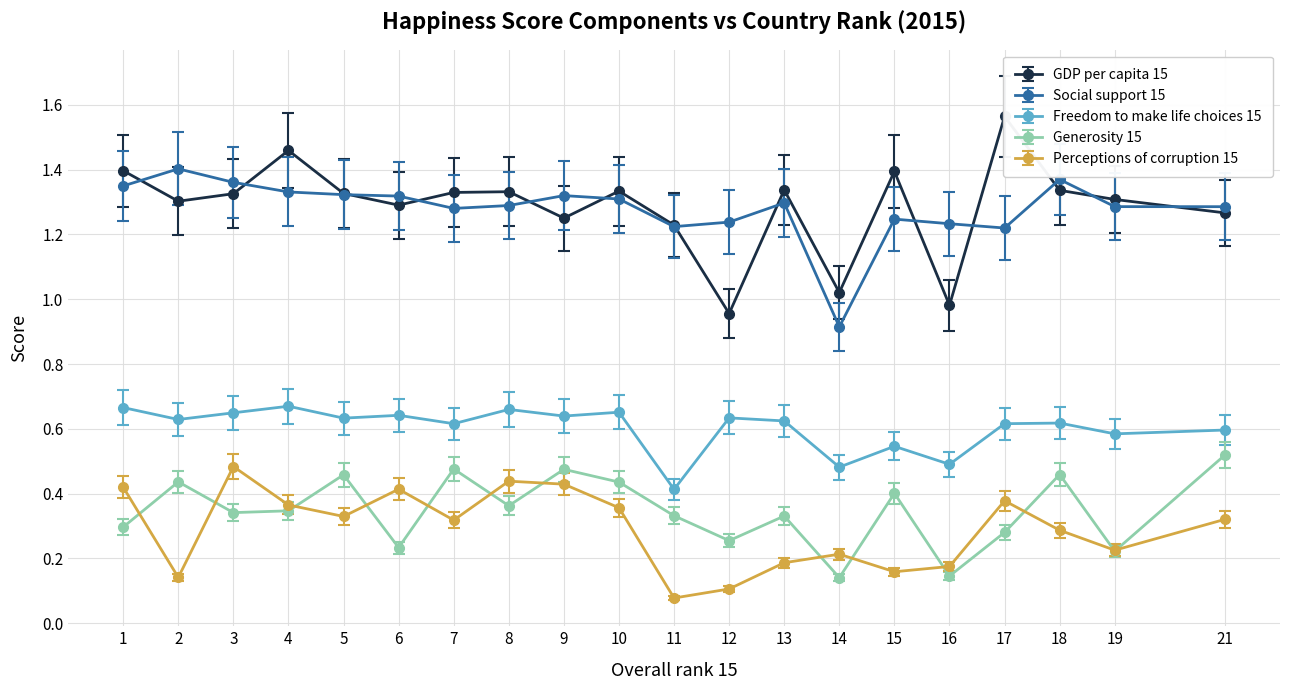

Is the value of GDP per capita 15 at 18 greater than the value of Perceptions of corruption 15 at 9?

Yes